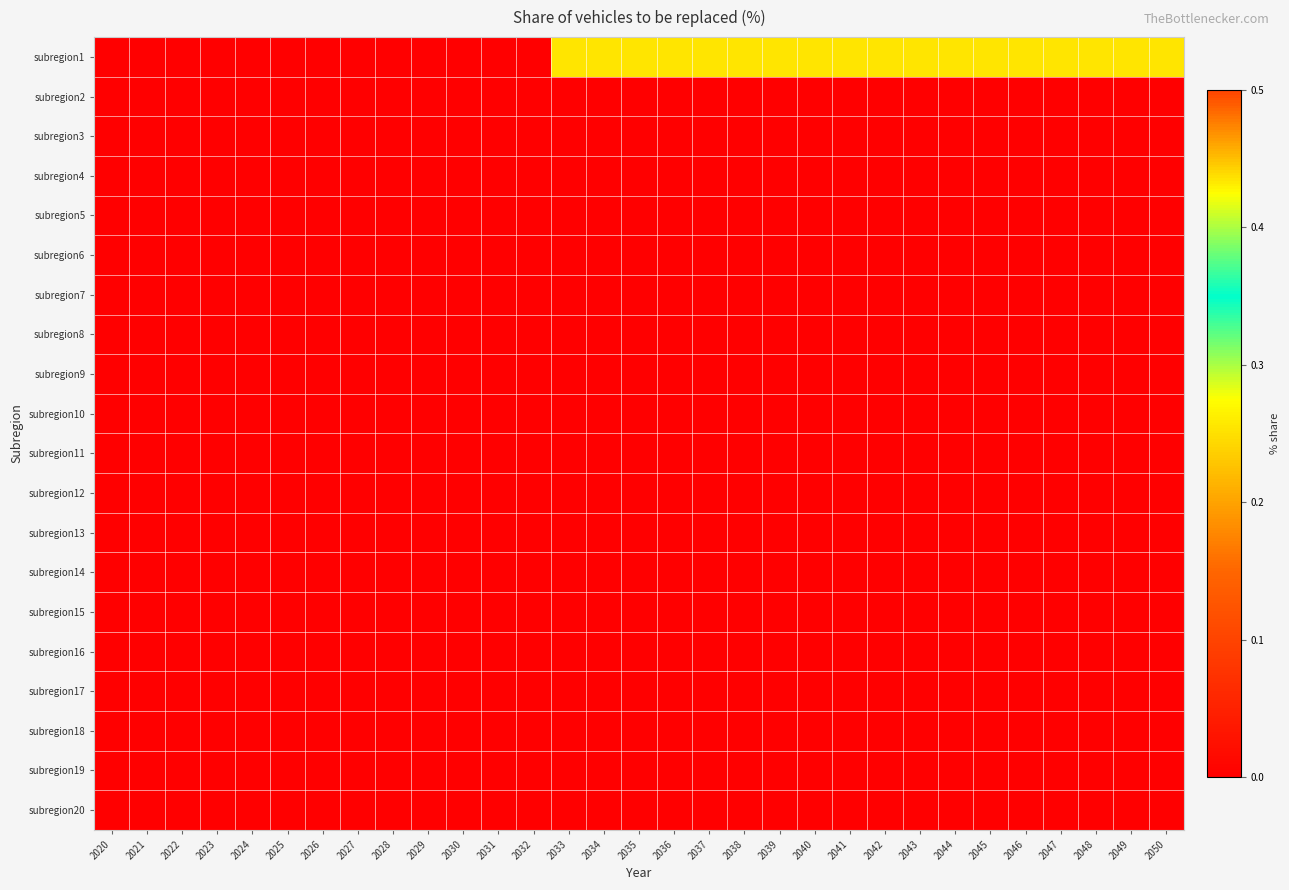

Which series has the widest spread of values?

subregion1